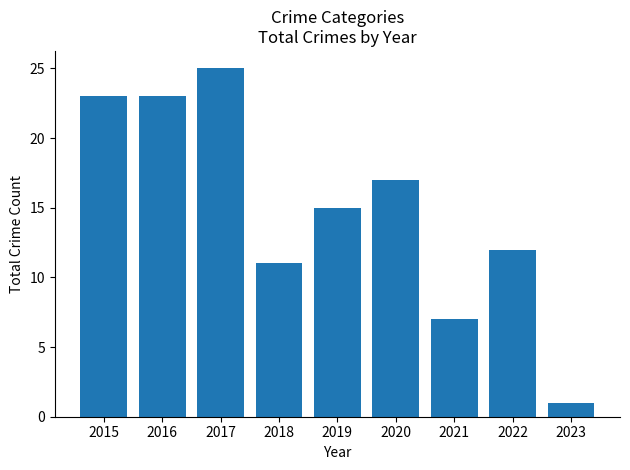

What is the greatest value displayed?

25